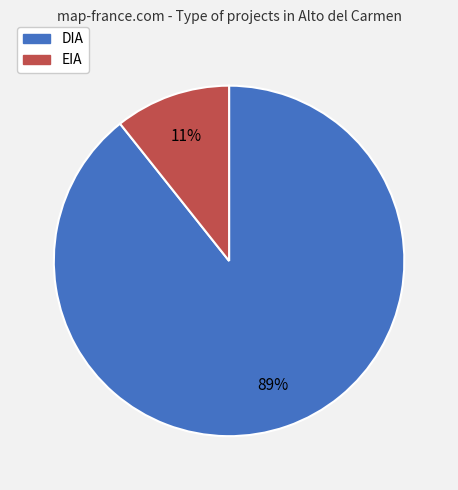

To the nearest percent, what is the combined percentage of EIA and DIA?

100%